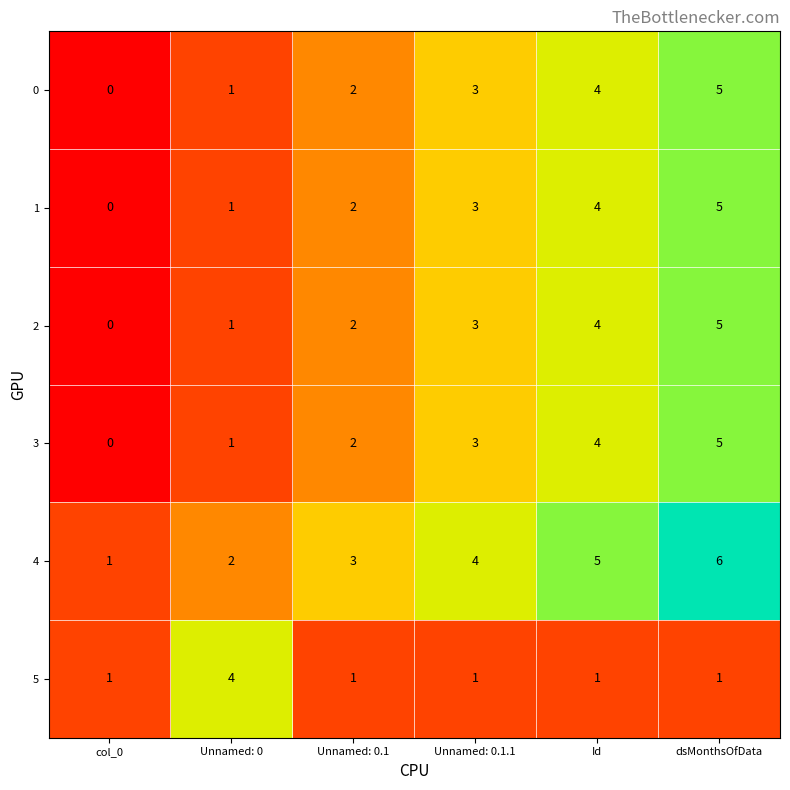

What is the difference between the second highest and minimum values in the 4 series?

4